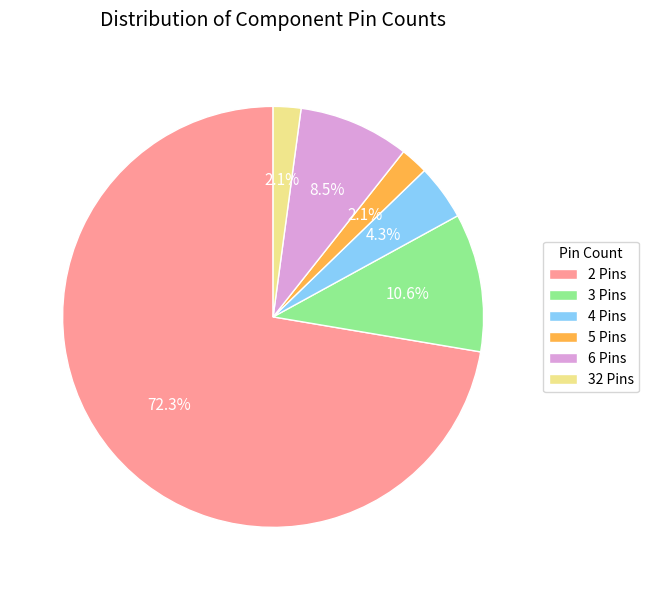

To the nearest percent, what is the average slice percentage?

17%